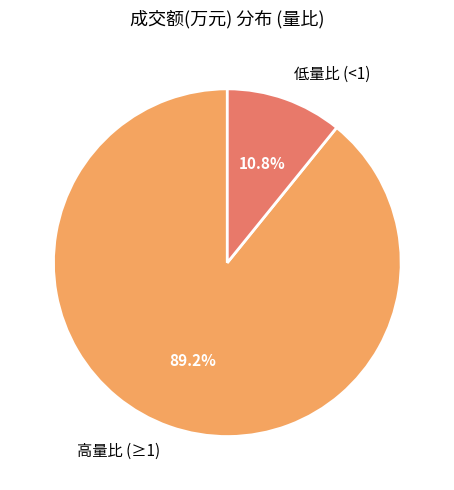

How many slices are in this pie chart?

2